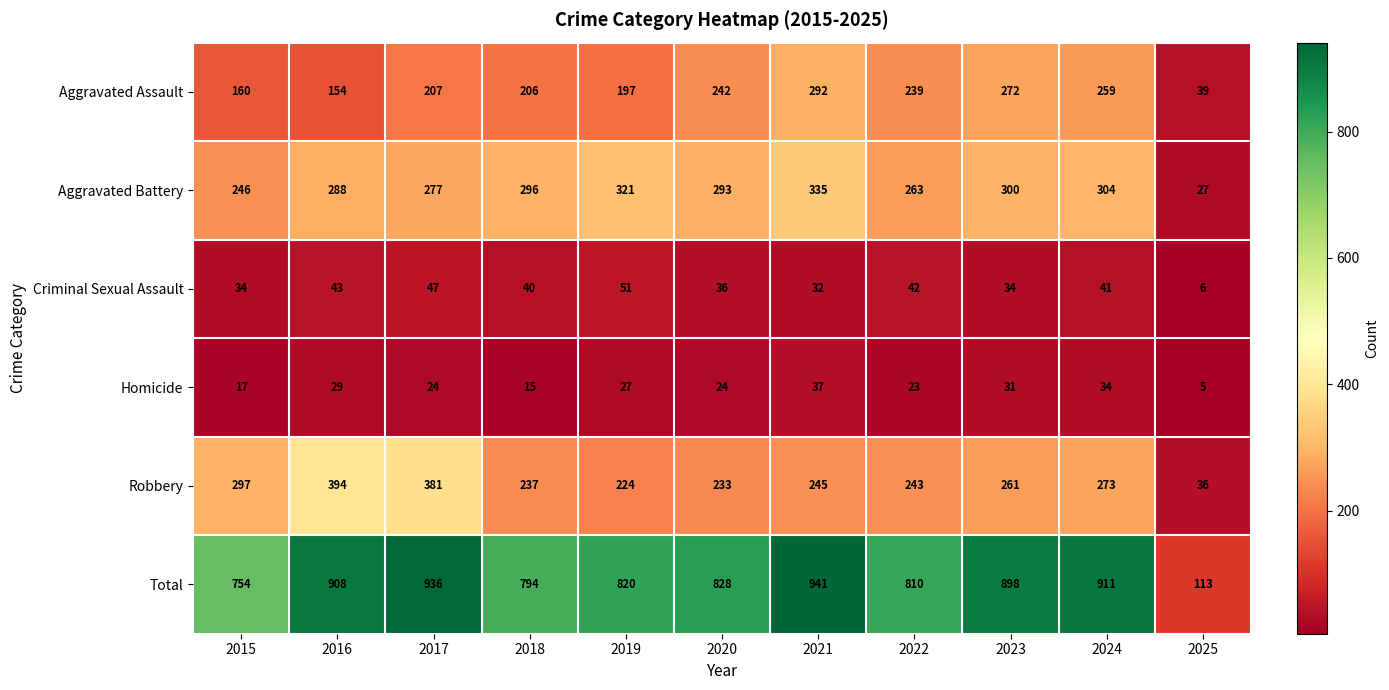

What is the highest value of the Homicide series?

37